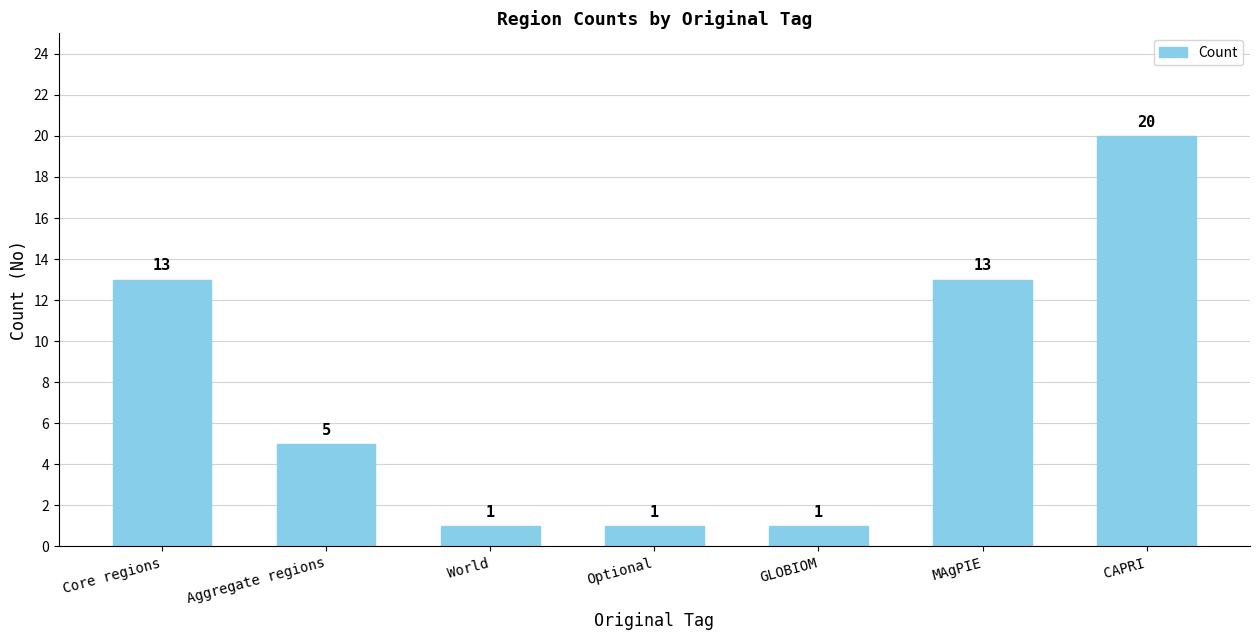

What position from the right is Optional?

4